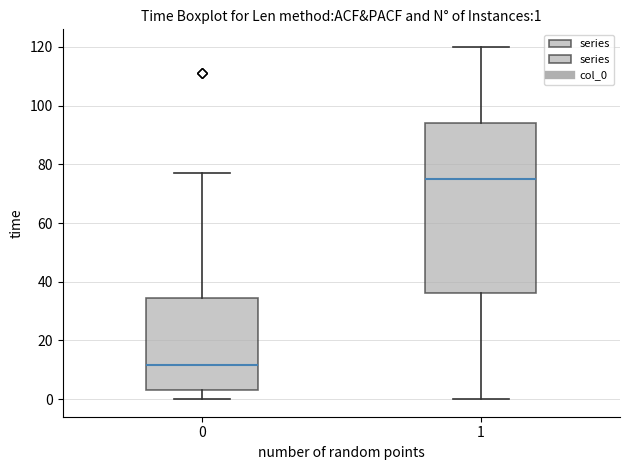

Comparing the boxes themselves (not the whiskers), which one is the tallest?

1